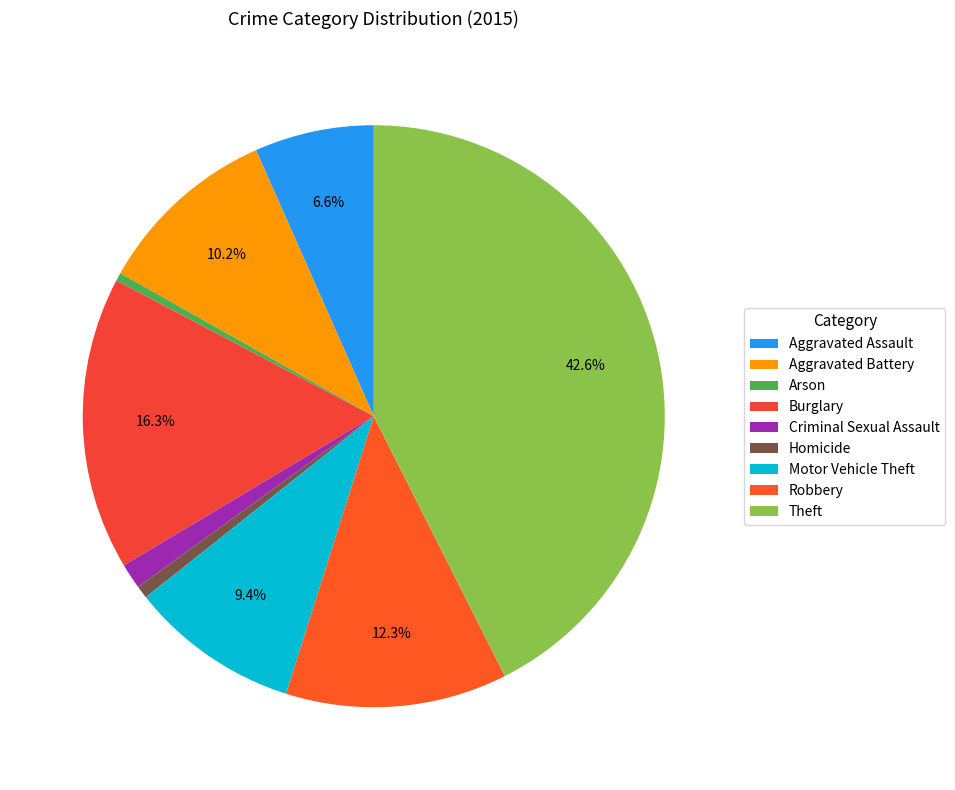

Count the number of slices in the pie.

9